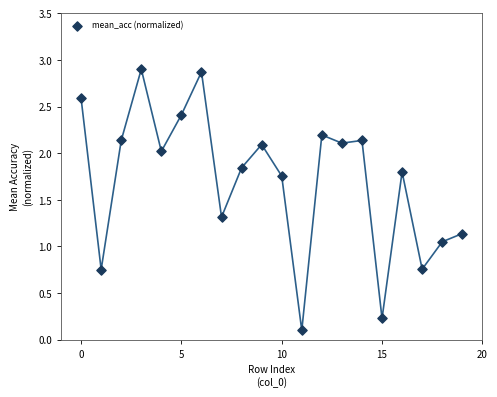

What is the range of Y values (max minus min)?

2.8